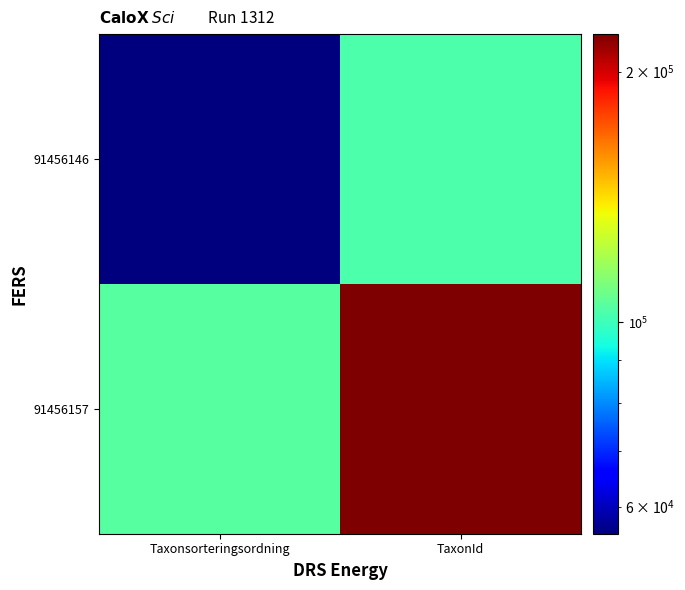

Which series has the widest spread of values?

91456157